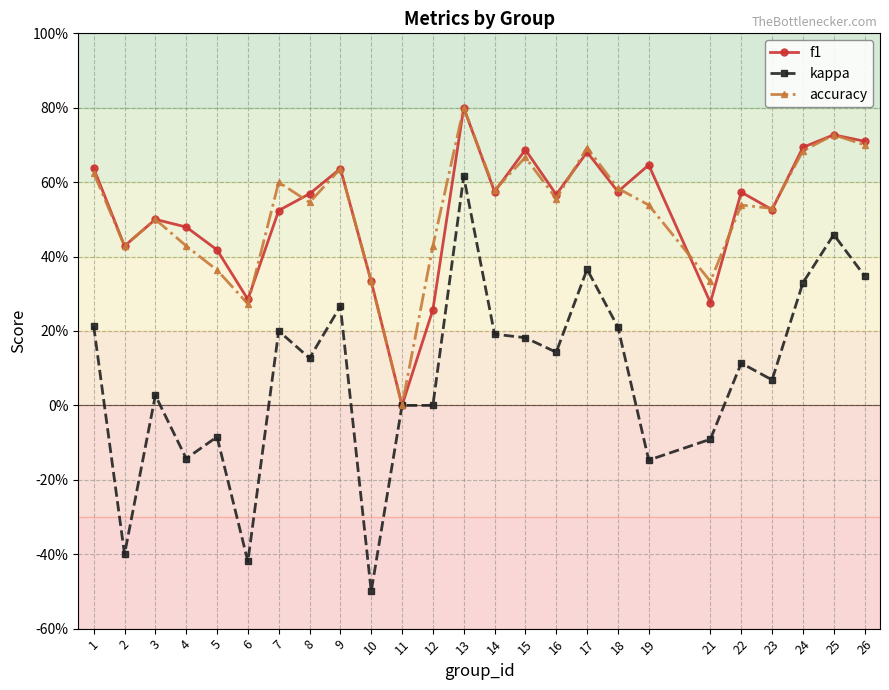

What are all the series names shown in the legend?

f1, kappa, accuracy